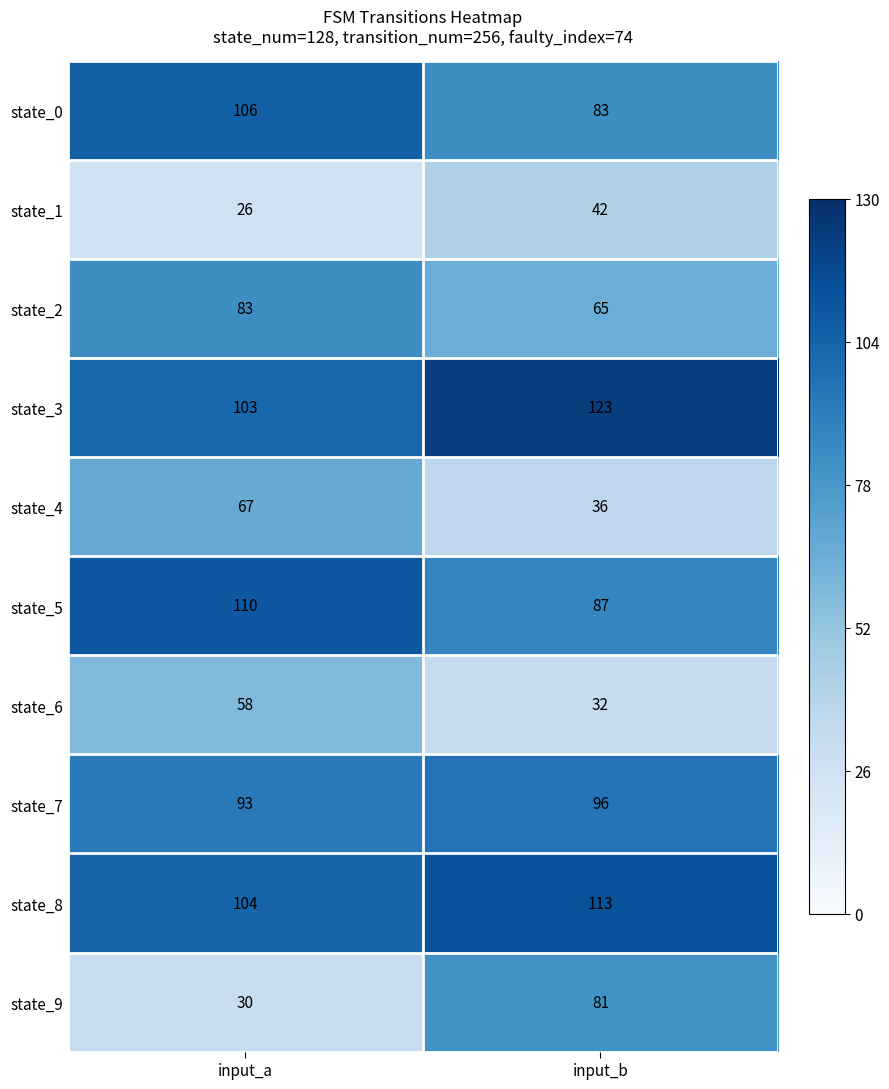

How many series are shown in this chart?

10